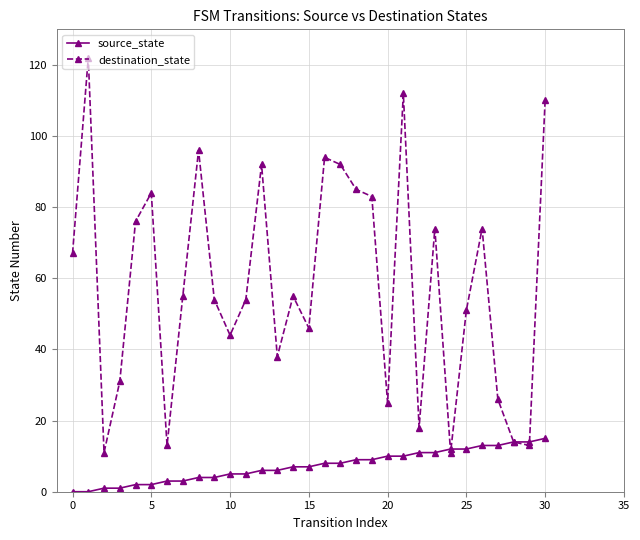

How many distinct data groups are displayed?

2